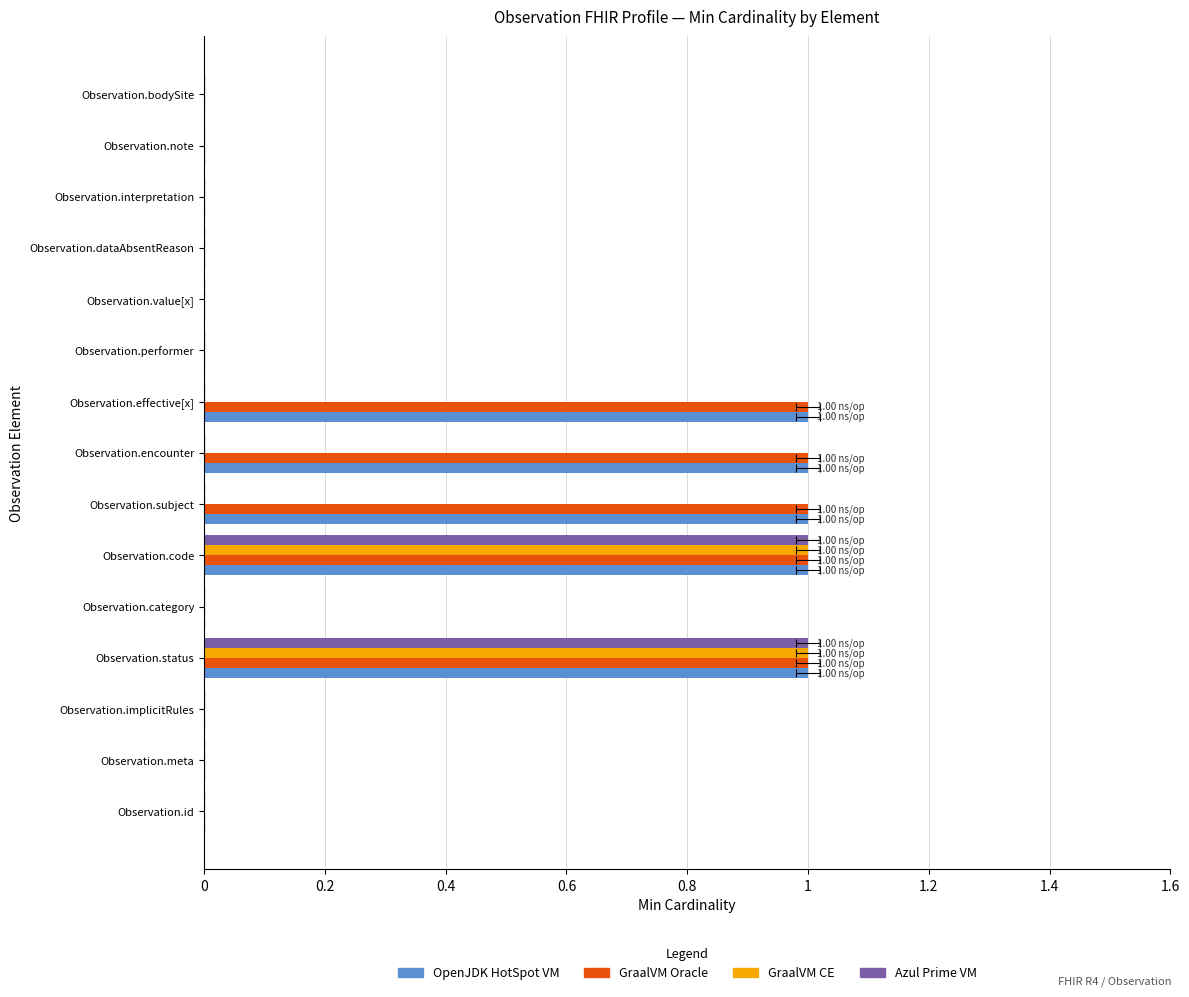

Which has a higher value, Observation.subject or Observation.meta?

Observation.subject